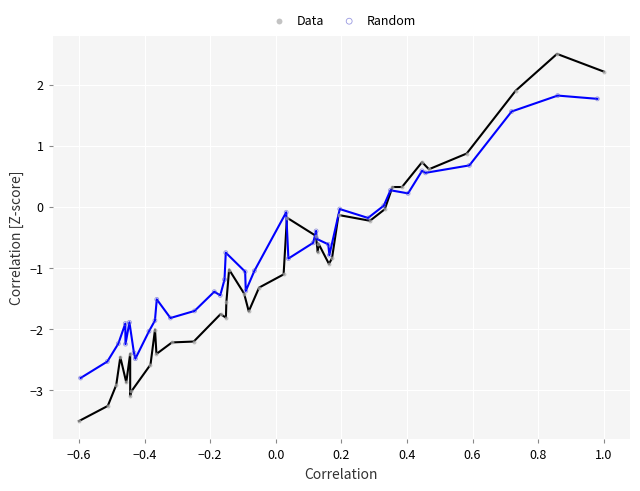

Which series has the widest spread of Y values?

Data